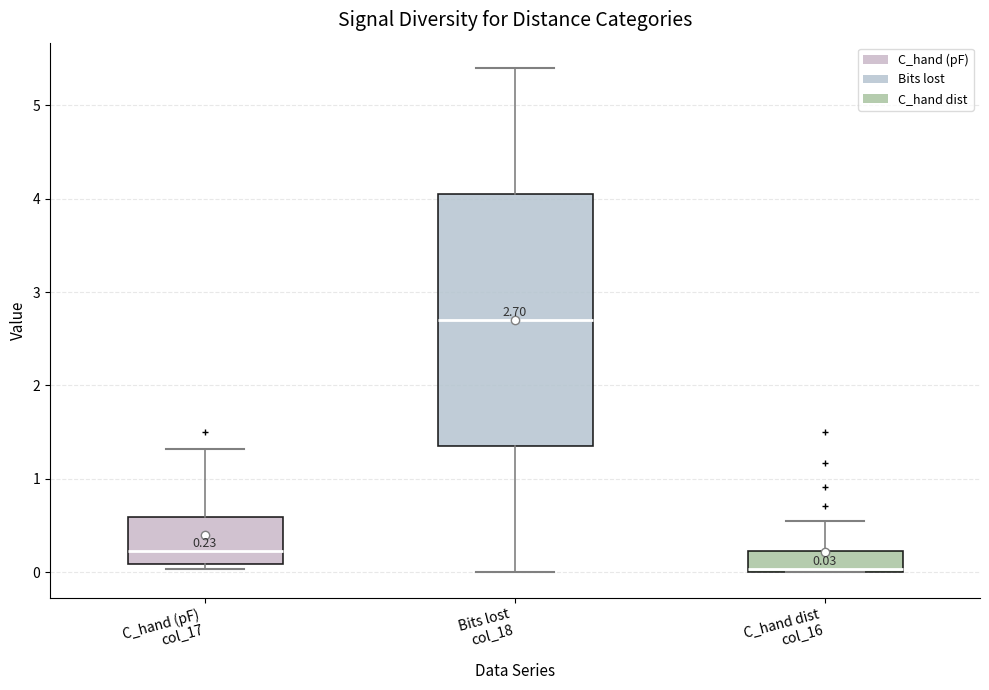

Which box has the highest median line?

Bits lost col_18